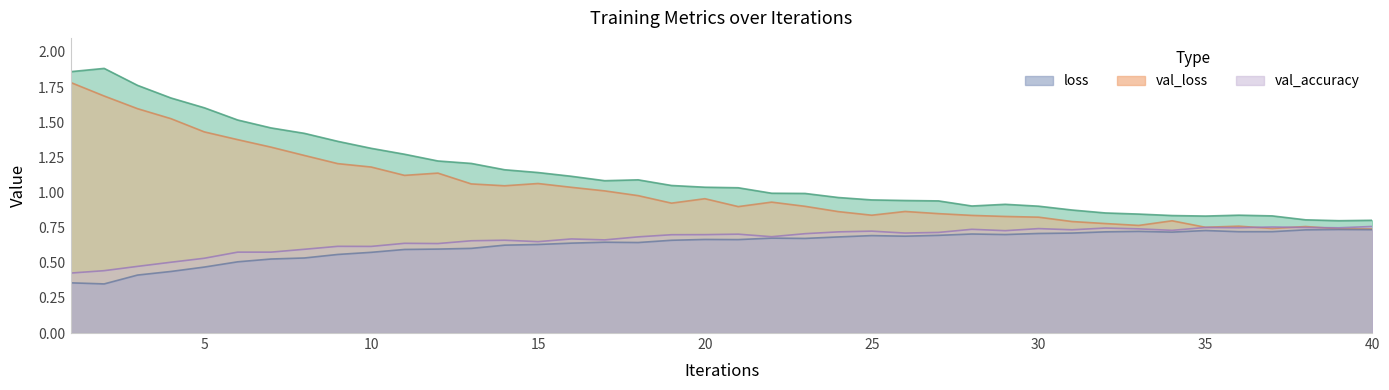

How many data points does each series have?

40